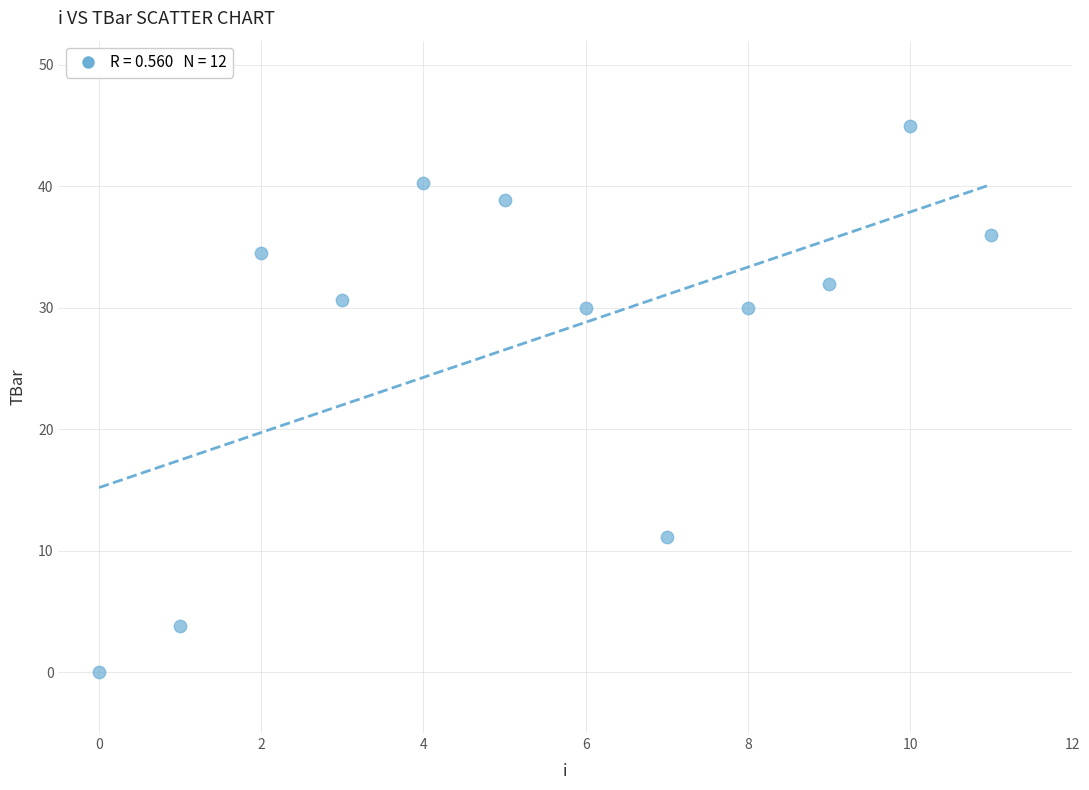

What is the range of Y values (max minus min)?

45.0